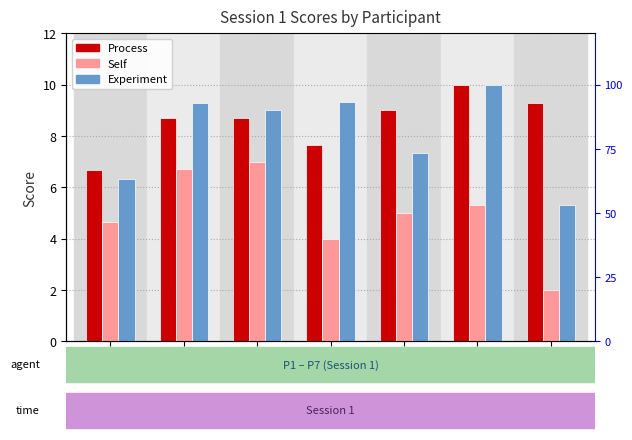

What is the value of the Self bar at the 2nd from the left?

6.7